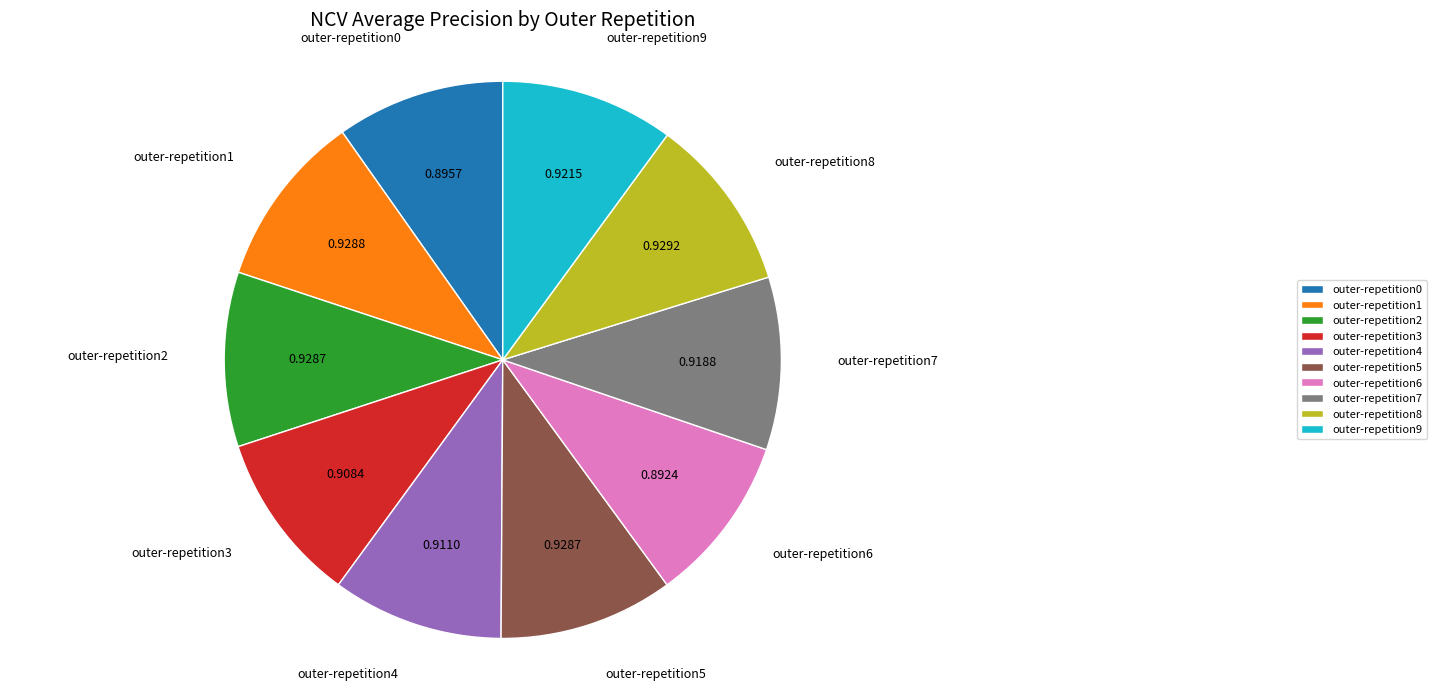

Do outer-repetition1 and outer-repetition3 together represent more than half of the pie?

No